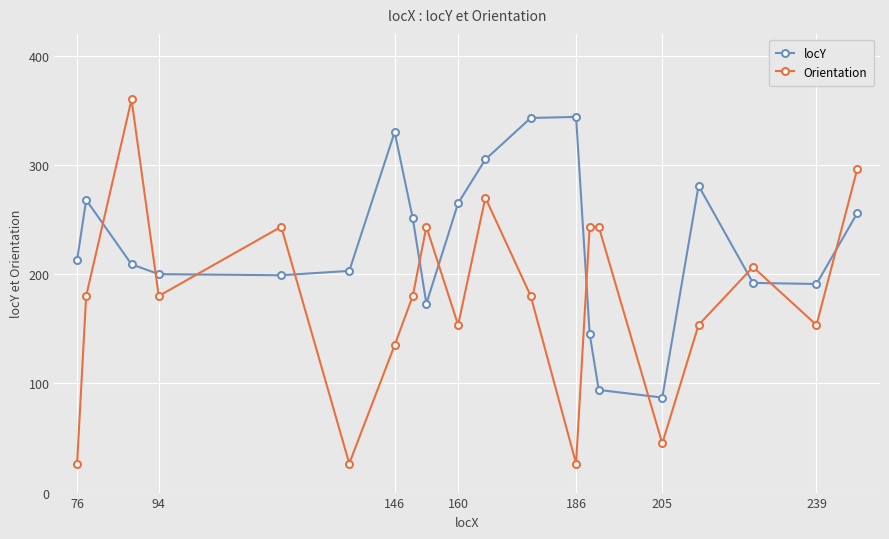

Rank the series by their average value, from lowest to highest.

Orientation, locY